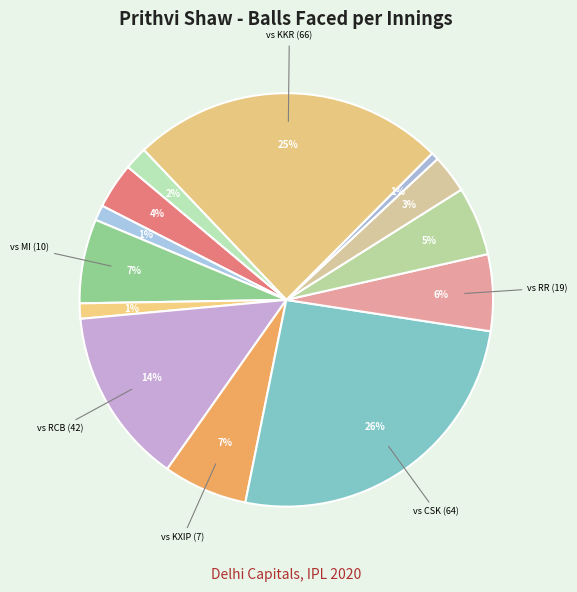

Is there any slice that represents more than half of the pie?

No